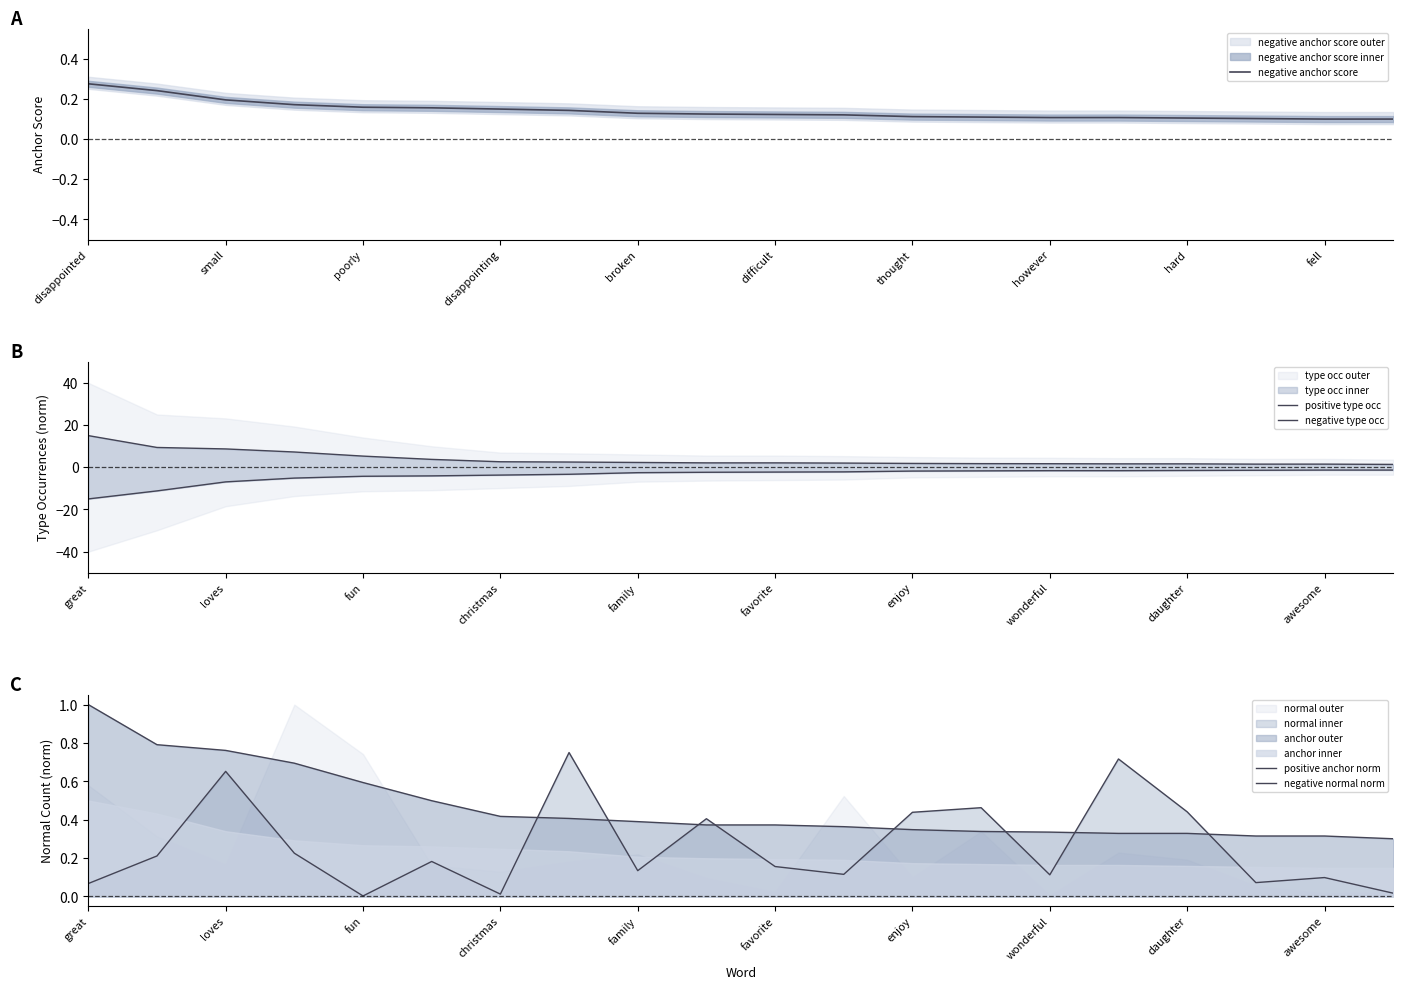

True or false: negative type occ and negative anchor score intersect in this chart.

False